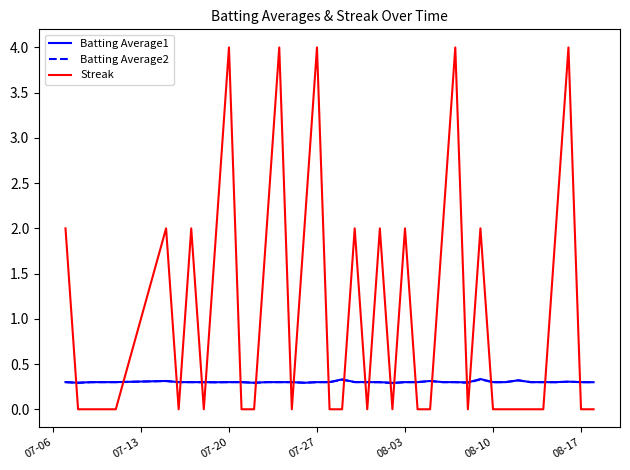

Which series has the largest total across all categories?

Streak